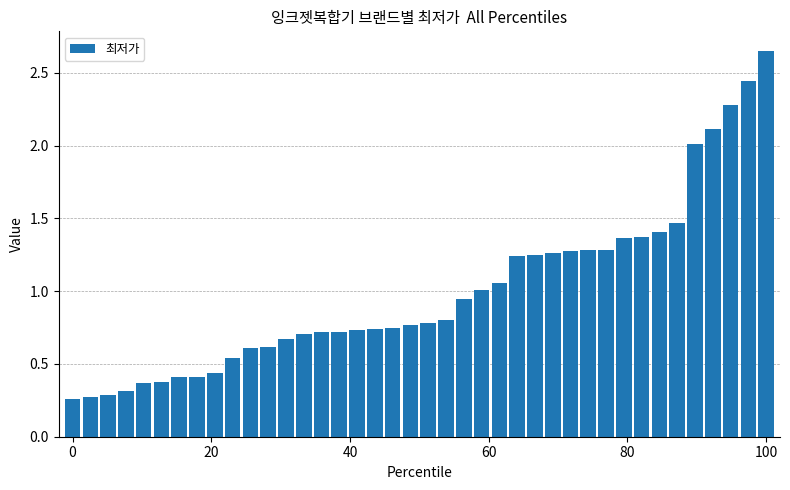

Are the bars grouped side by side (vs. stacked)?

No